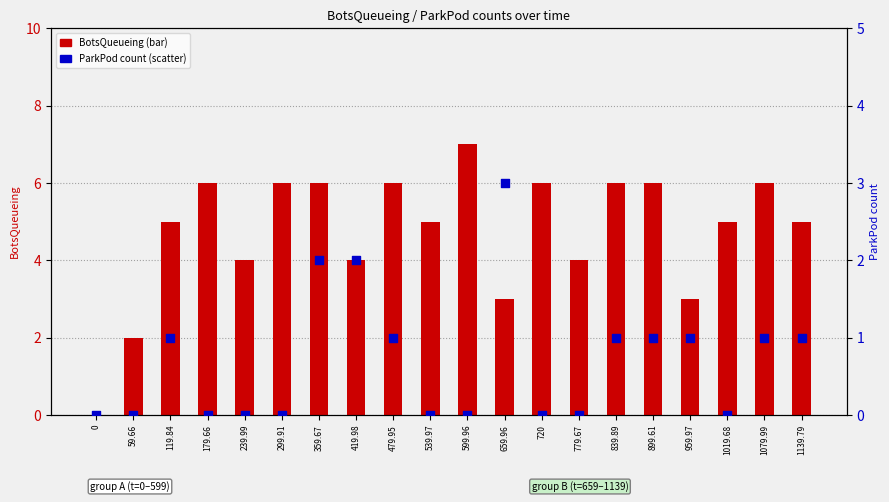

Which series contains the highest Y value?

BotsQueueing